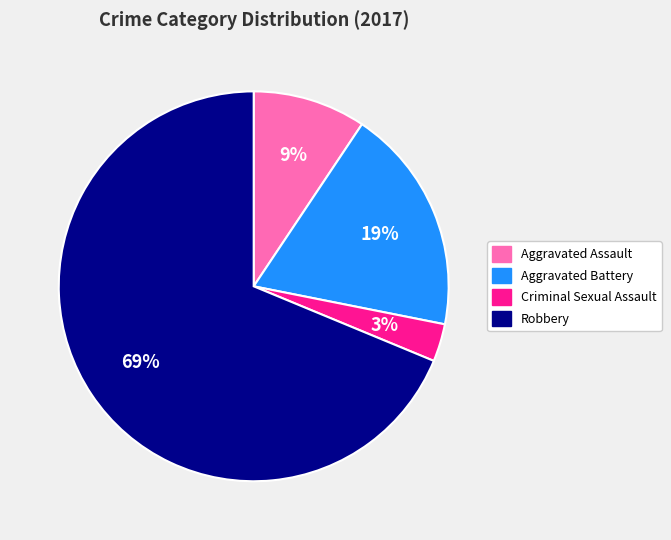

Is it true that Aggravated Battery is 19% of the pie?

True